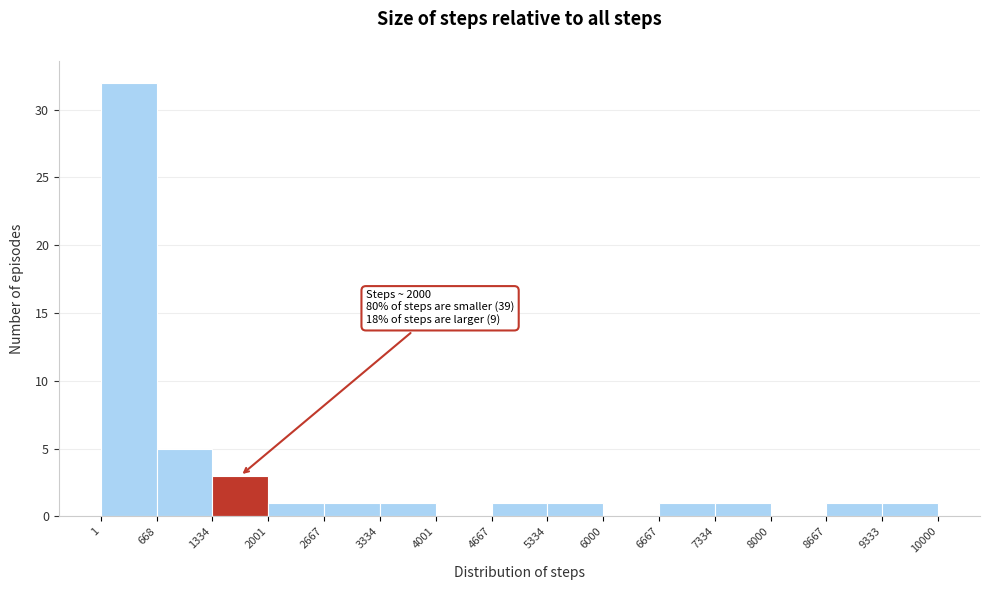

Which range on the x-axis has the tallest bar?

1 to 668